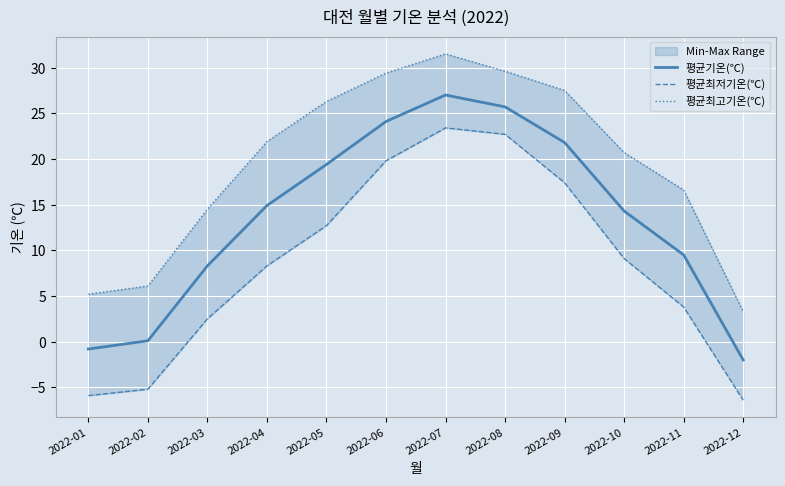

What is the approximate value of 평균기온(℃) at 2022-01?

-0.8